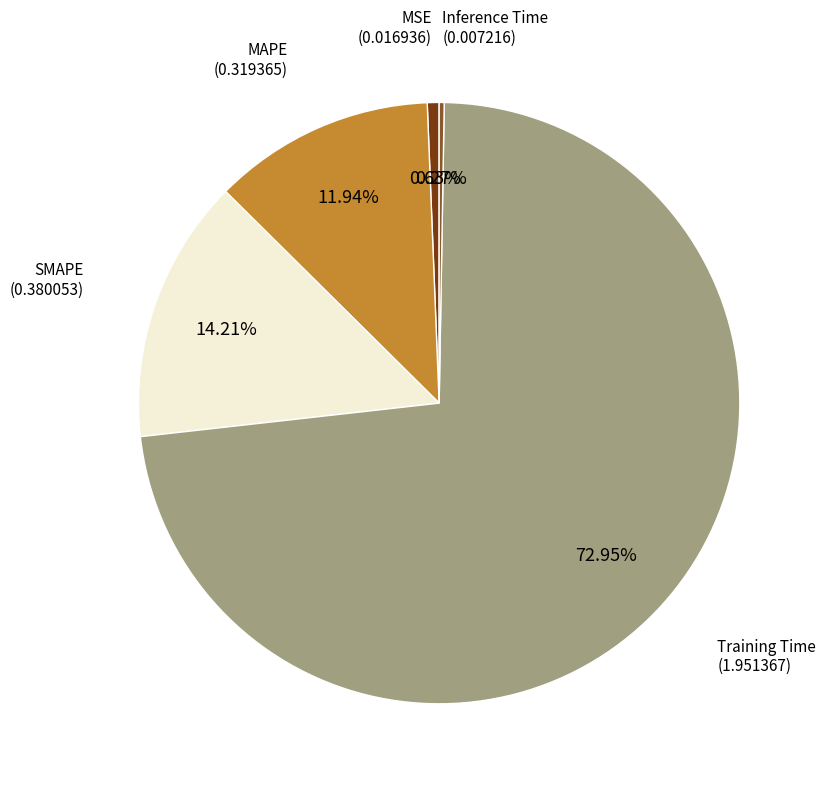

Does any single category account for the majority?

Yes